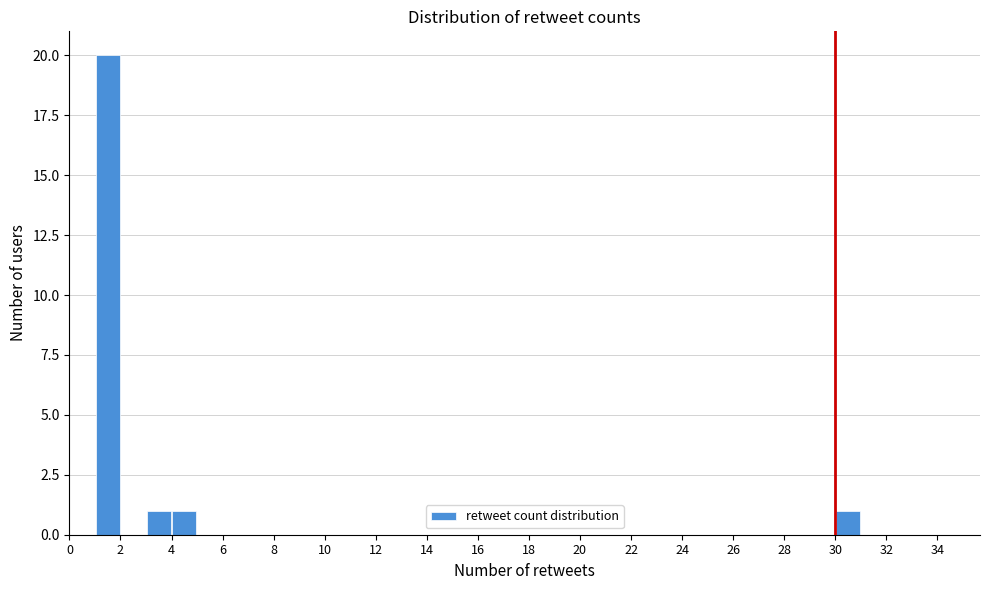

Reading left to right, transcribe this chart: for each bar, give the range it covers on the x-axis and its height. The values are not printed on the chart, so give them approximately, as read against the axis.

0 to 1: 0
1 to 2: 20
2 to 3: 0
3 to 4: 1
4 to 5: 1
5 to 6: 0
6 to 7: 0
7 to 8: 0
8 to 9: 0
9 to 10: 0
10 to 11: 0
11 to 12: 0
12 to 13: 0
13 to 14: 0
14 to 15: 0
15 to 16: 0
16 to 17: 0
17 to 18: 0
18 to 19: 0
19 to 20: 0
20 to 21: 0
21 to 22: 0
22 to 23: 0
23 to 24: 0
24 to 25: 0
25 to 26: 0
26 to 27: 0
27 to 28: 0
28 to 29: 0
29 to 30: 0
30 to 31: 1
31 to 32: 0
32 to 33: 0
33 to 34: 0